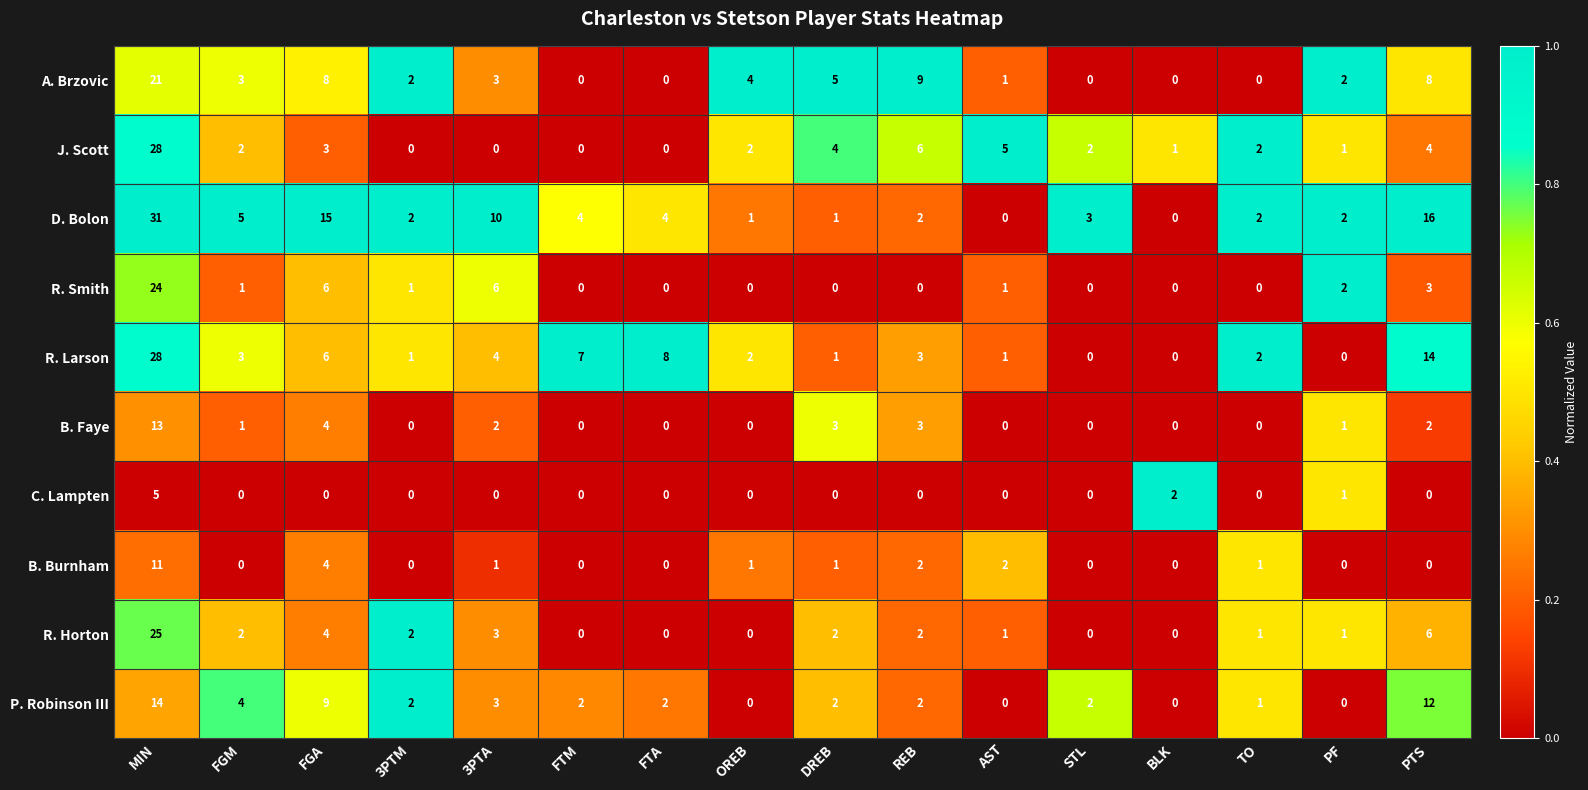

At how many categories does at least one series exceed 0?

16